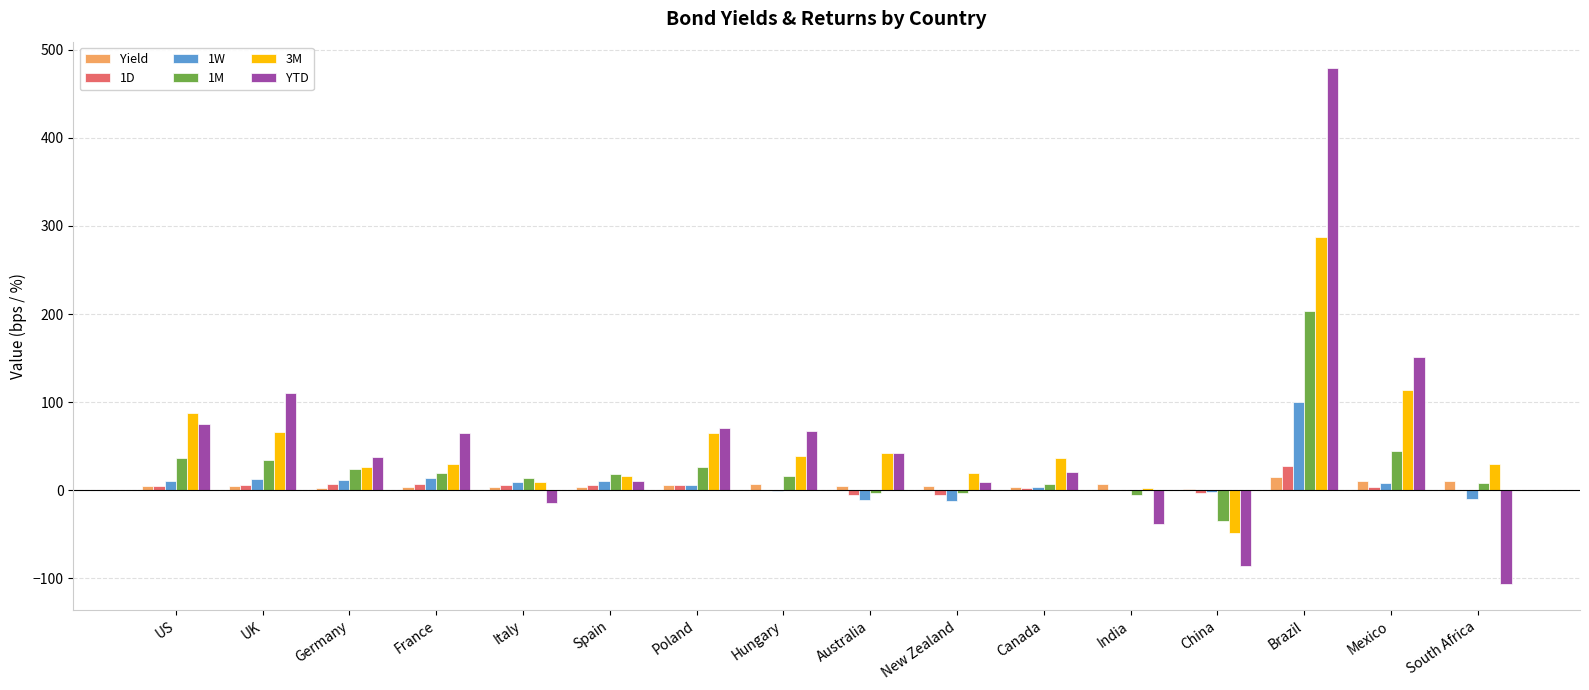

What is the sum of the 1M values at Germany and New Zealand?

20.1